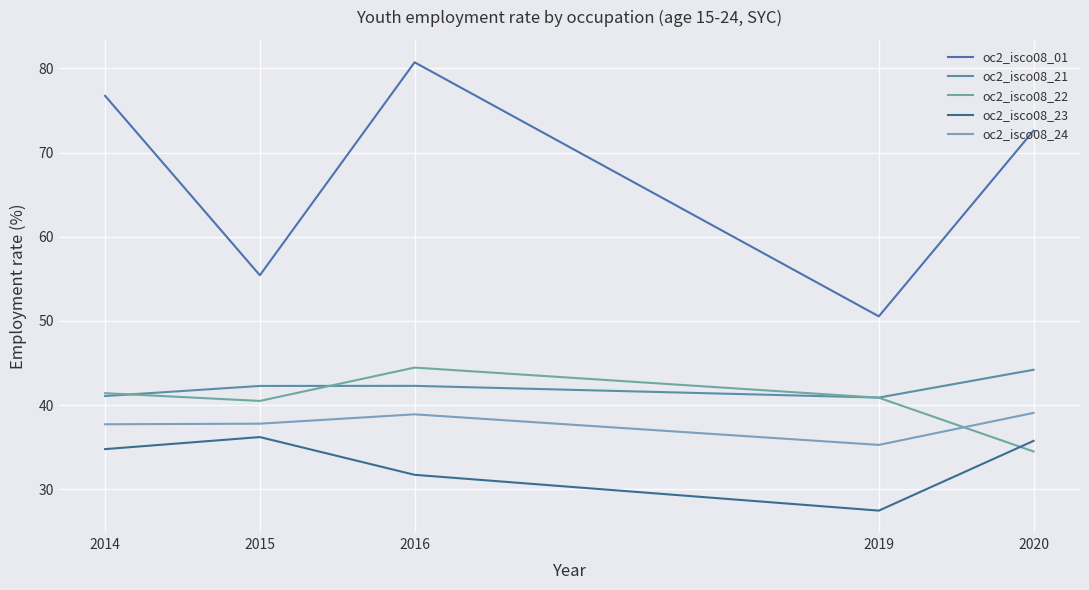

True or false: oc2_isco08_21 has a value of 44.2 at 2020.

True